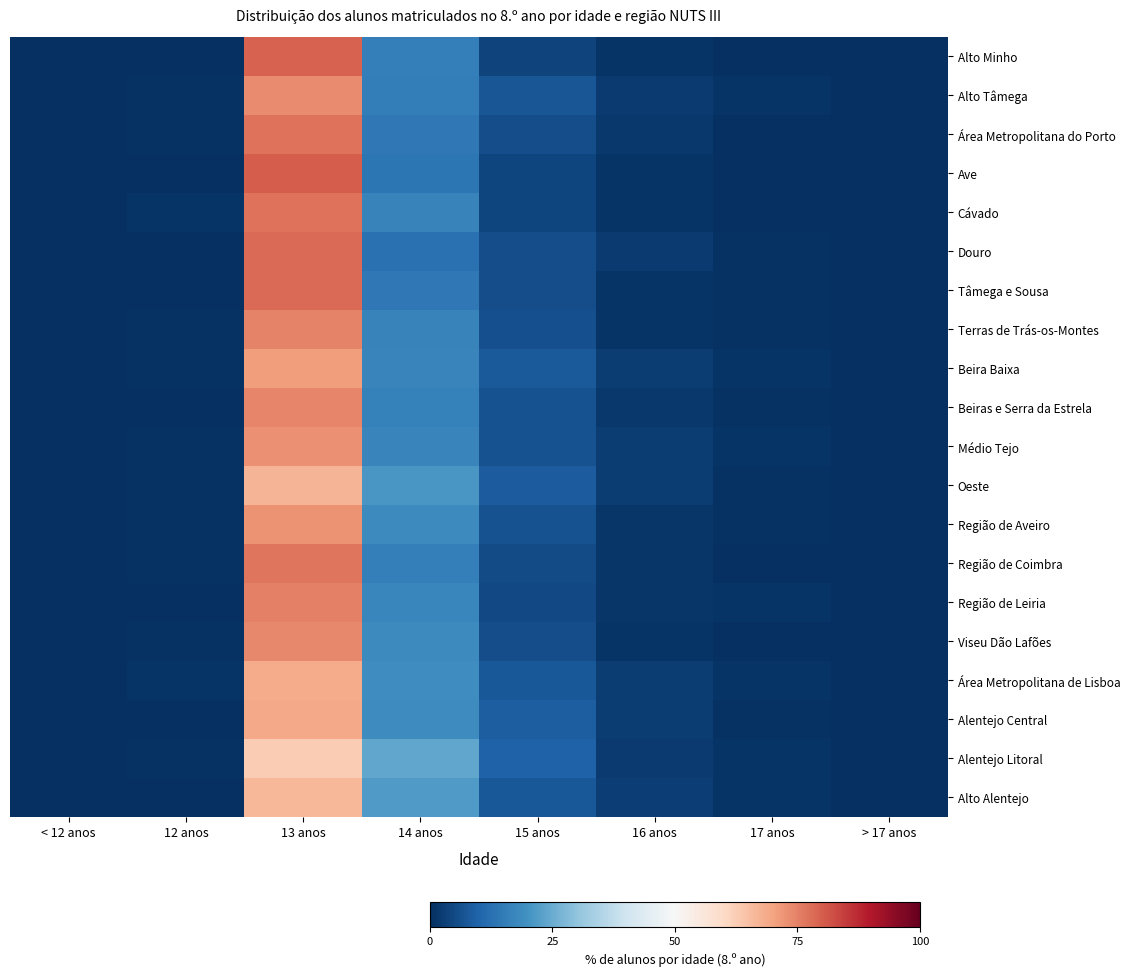

Count the number of data series in this chart.

20